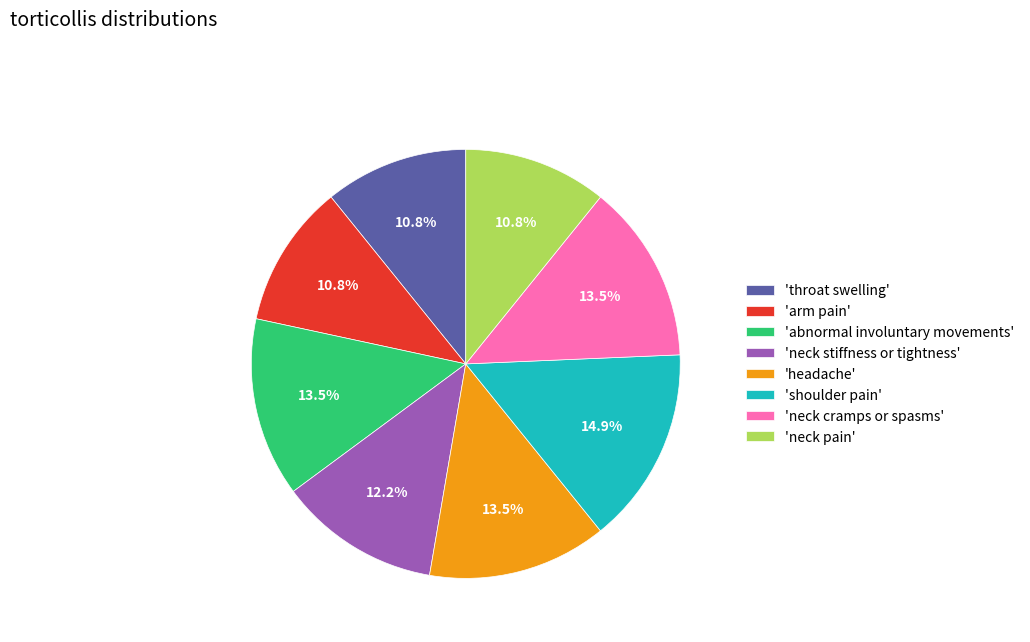

Which slice is the largest?

'shoulder pain'